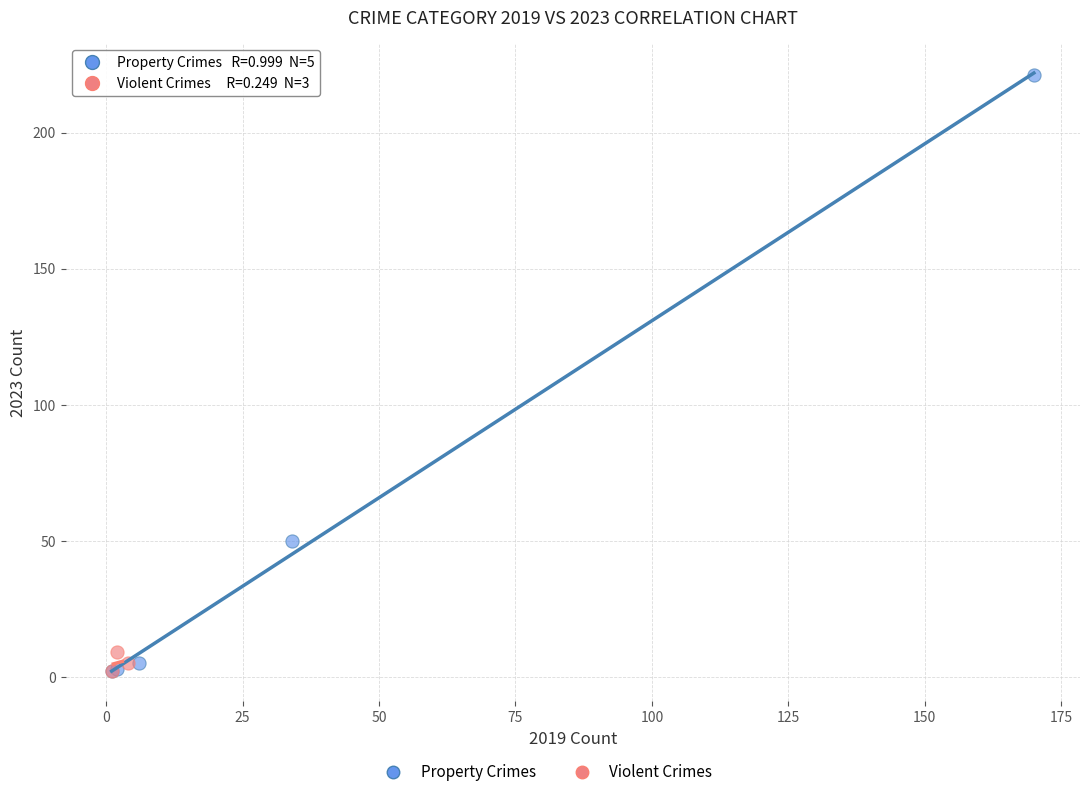

Which series has the widest spread of Y values?

Property Crimes